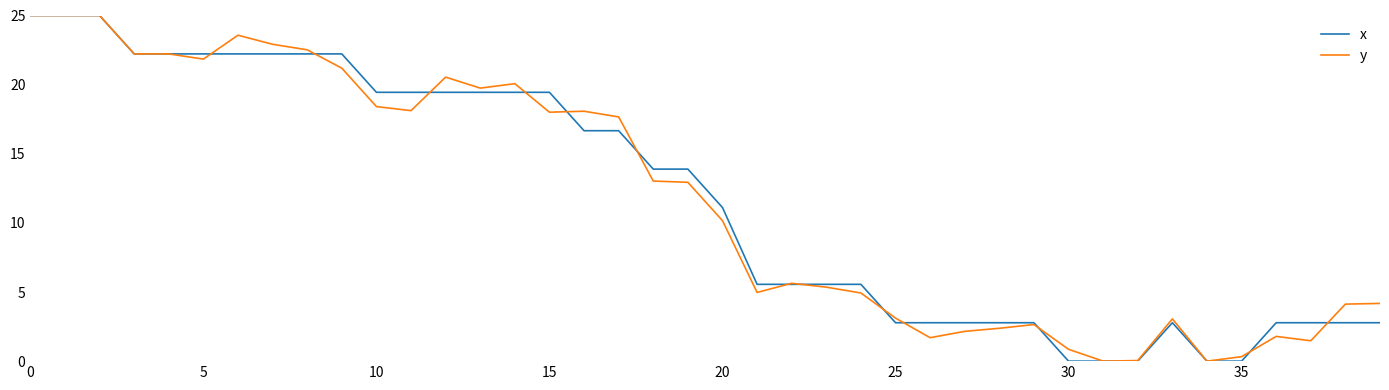

What is the maximum value for y?

25.0